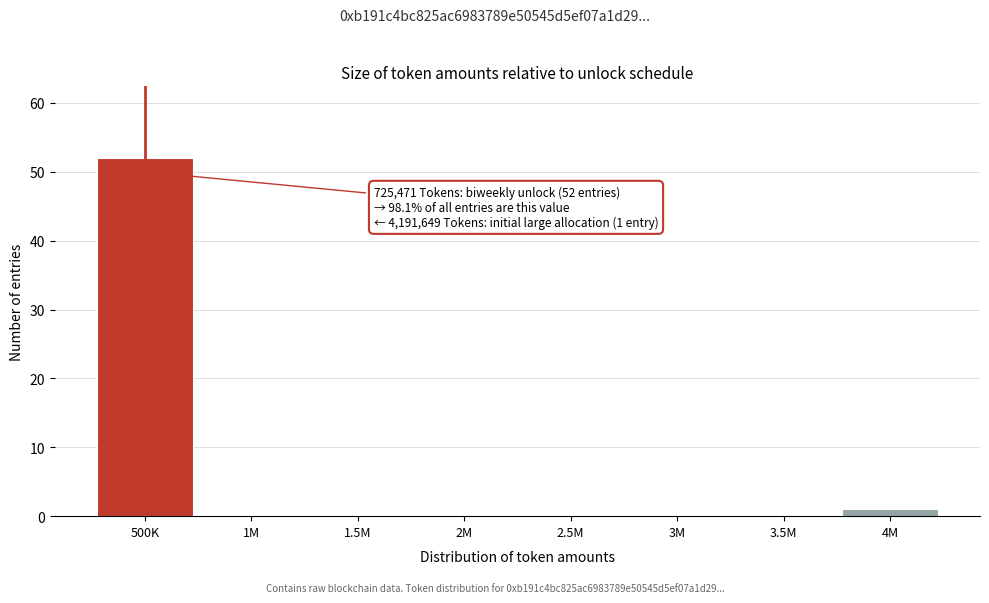

Reading left to right, extract all data points from this chart.

500K=52	1M=0	1.5M=0	2M=0	2.5M=0	3M=0	3.5M=0	4M=1